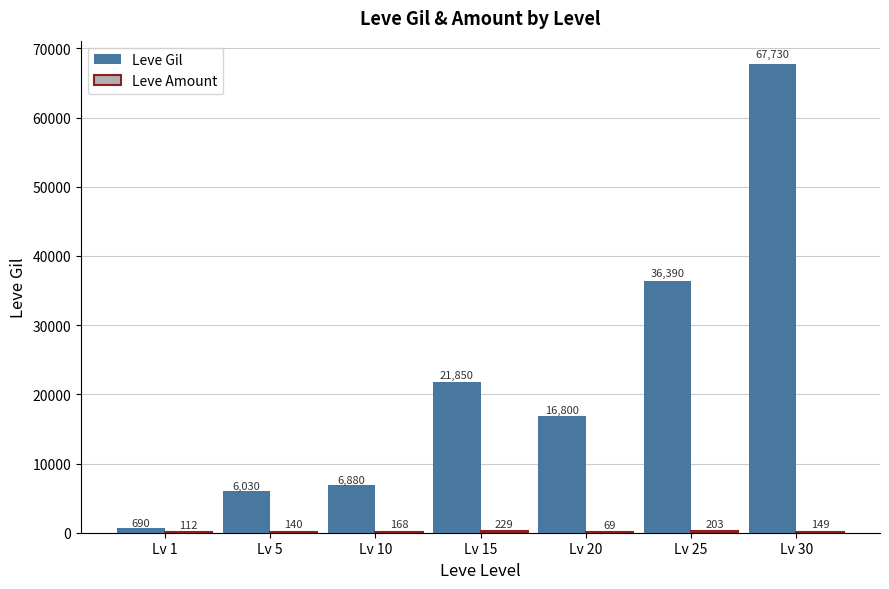

Count the number of categories in the chart.

7